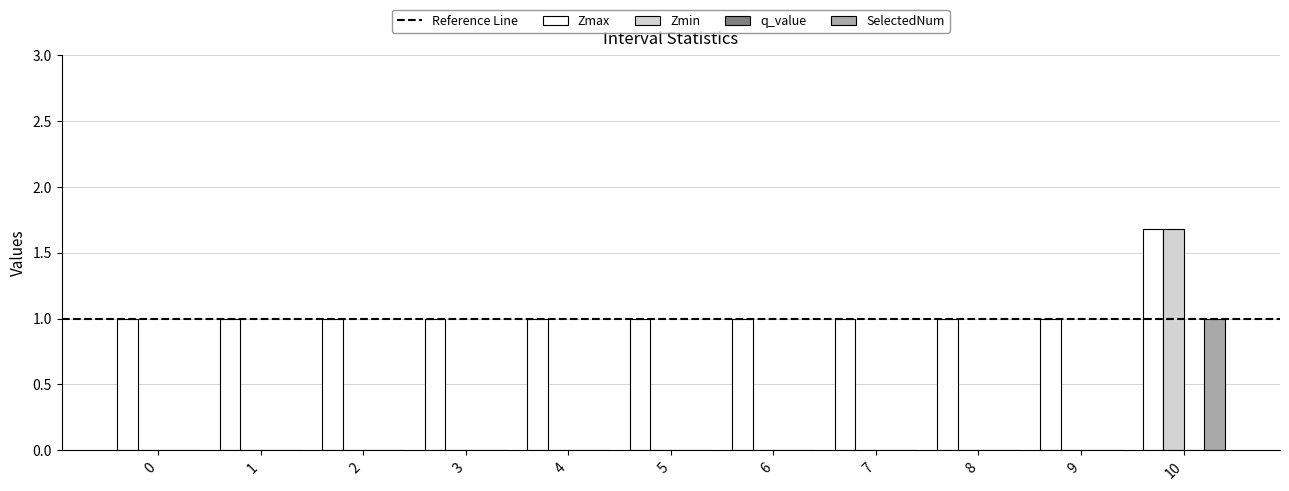

What is the sum of all Zmin values?

1.7